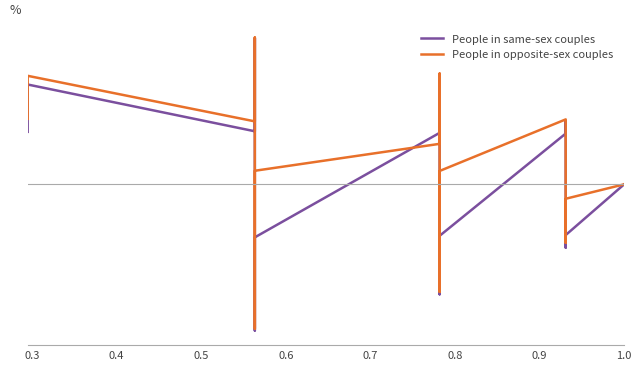

Is this an area chart (filled region under the line)?

No